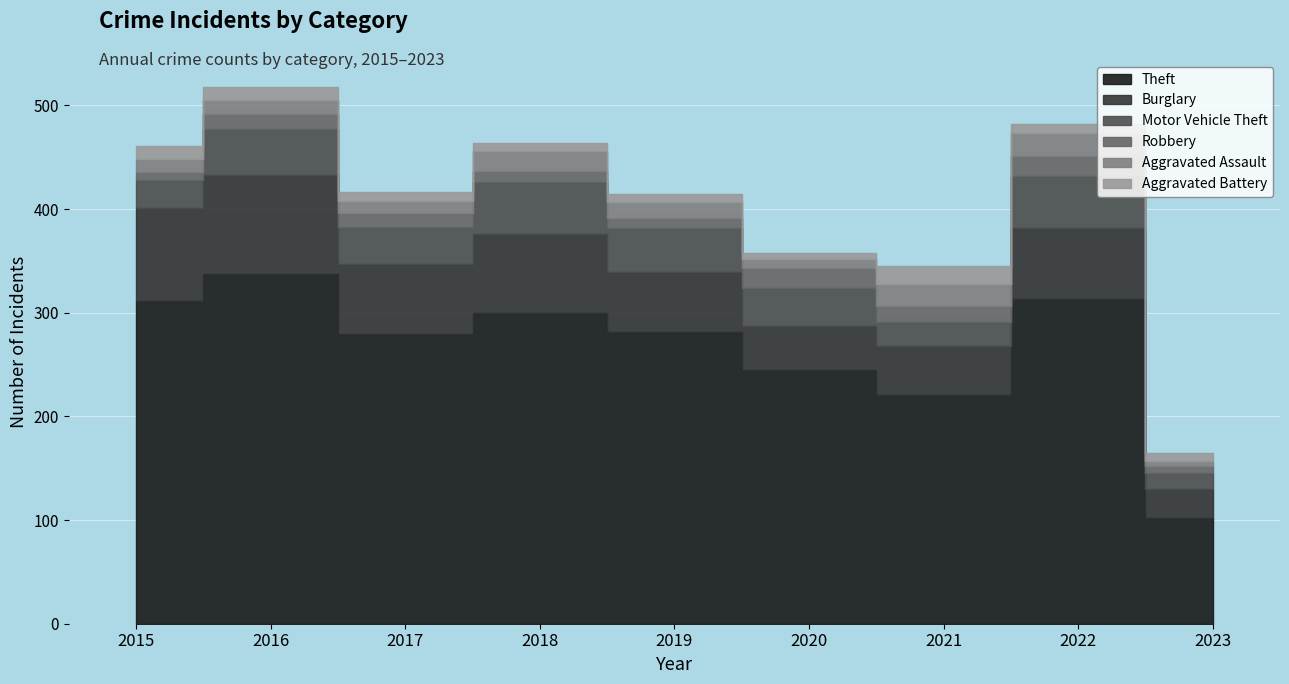

The value of Theft at 2023 is 102. True or false?

True